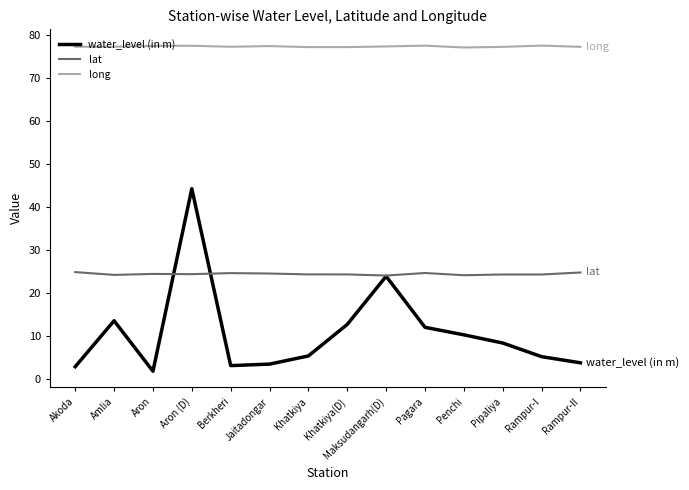

Where is the first local minimum for water_level (in m)?

Aron